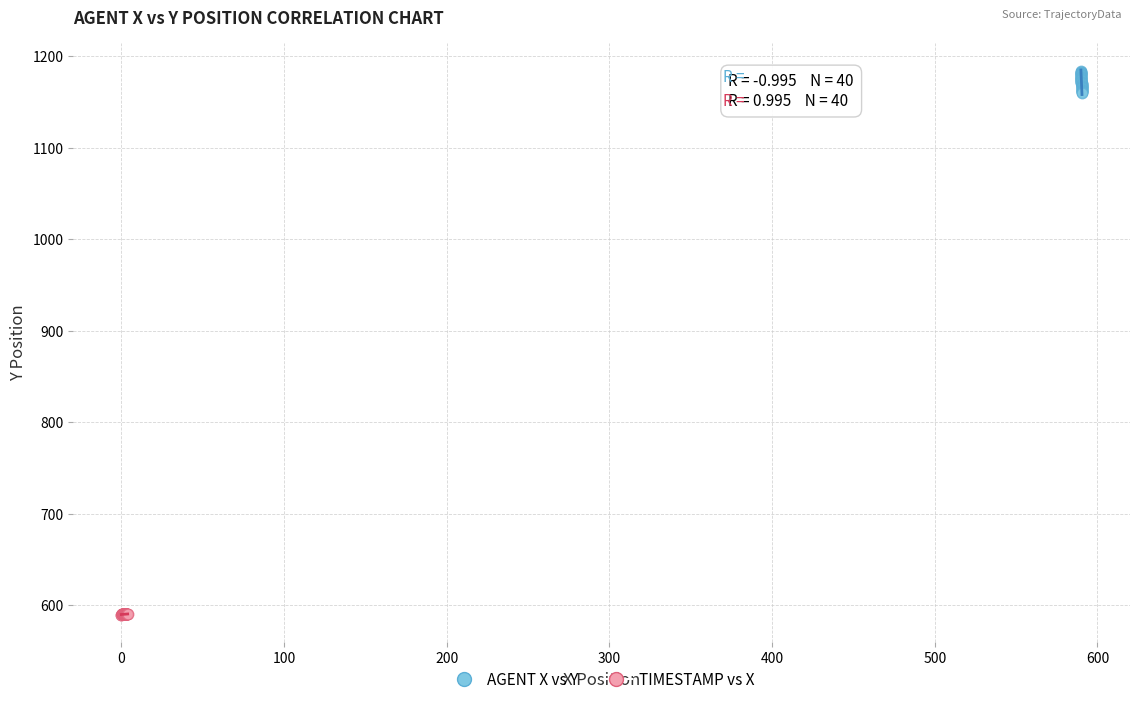

Which series has the widest spread of Y values?

AGENT X vs Y